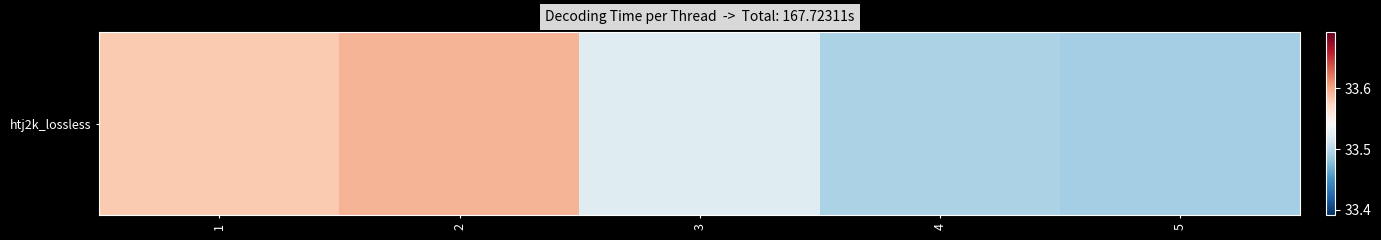

Which has a higher value, 2 or 4?

2